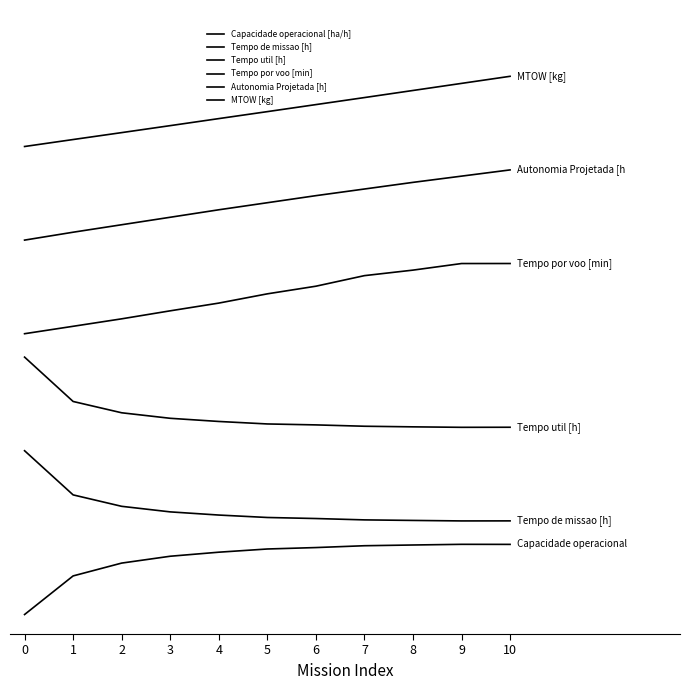

Does the chart display data point markers on the line(s)?

No